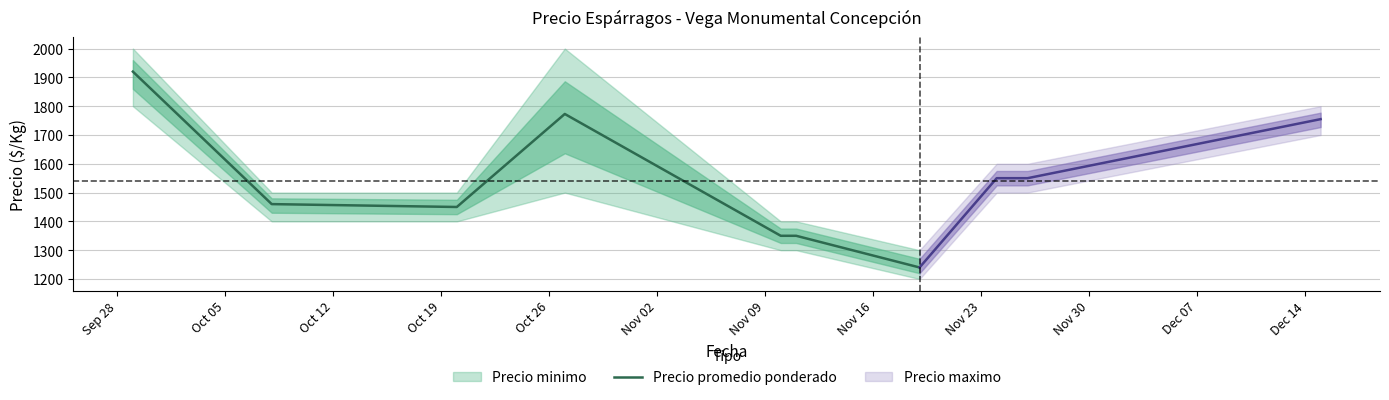

What is the approximate value at Oct 12?

1450